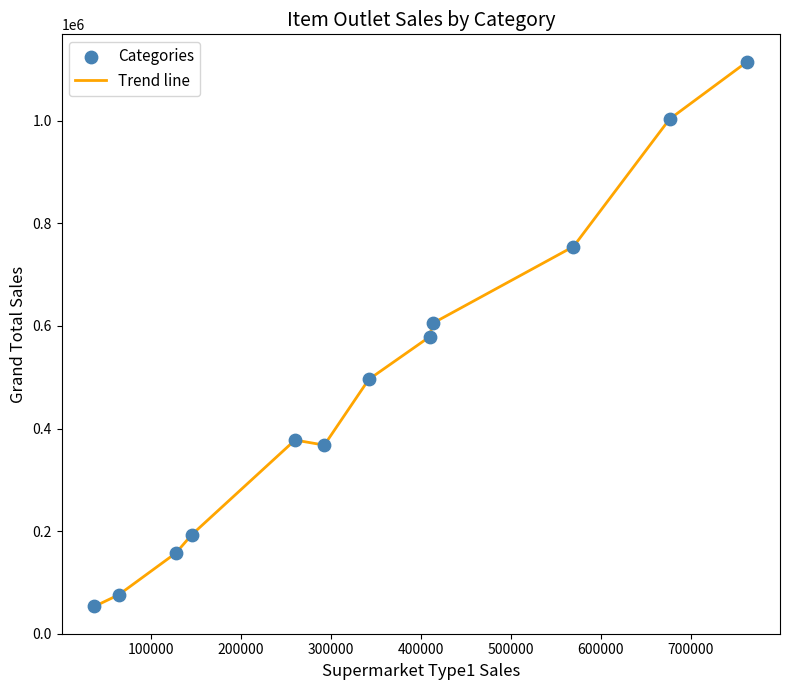

What is the greatest value displayed?

1115600.5